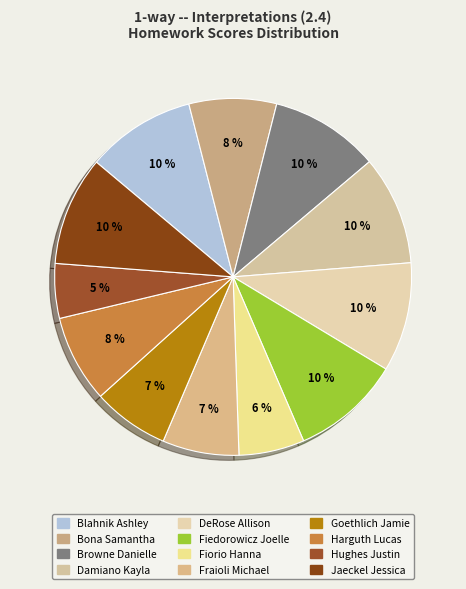

To the nearest percent, what is the difference between the Hughes Justin and Jaeckel Jessica slice percentages?

5%